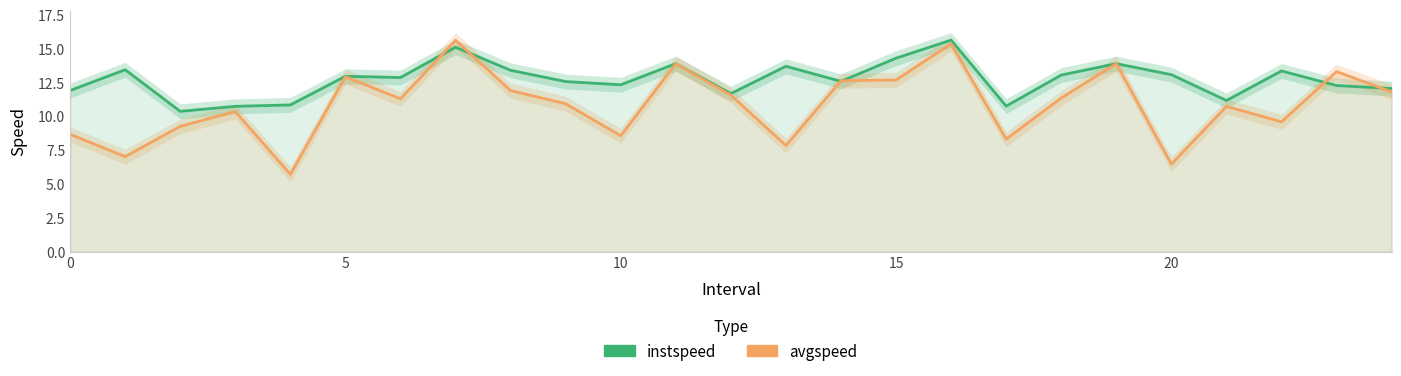

What is the value of the avgspeed point at the 23rd from the left?

9.6